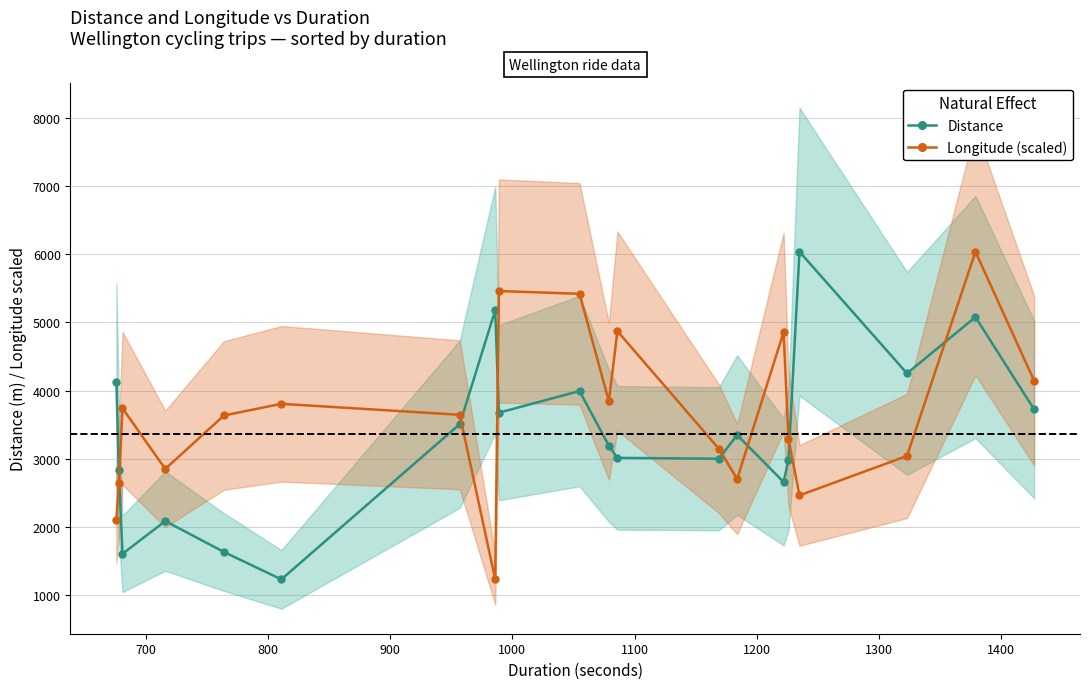

How many lines are shown in the chart?

2